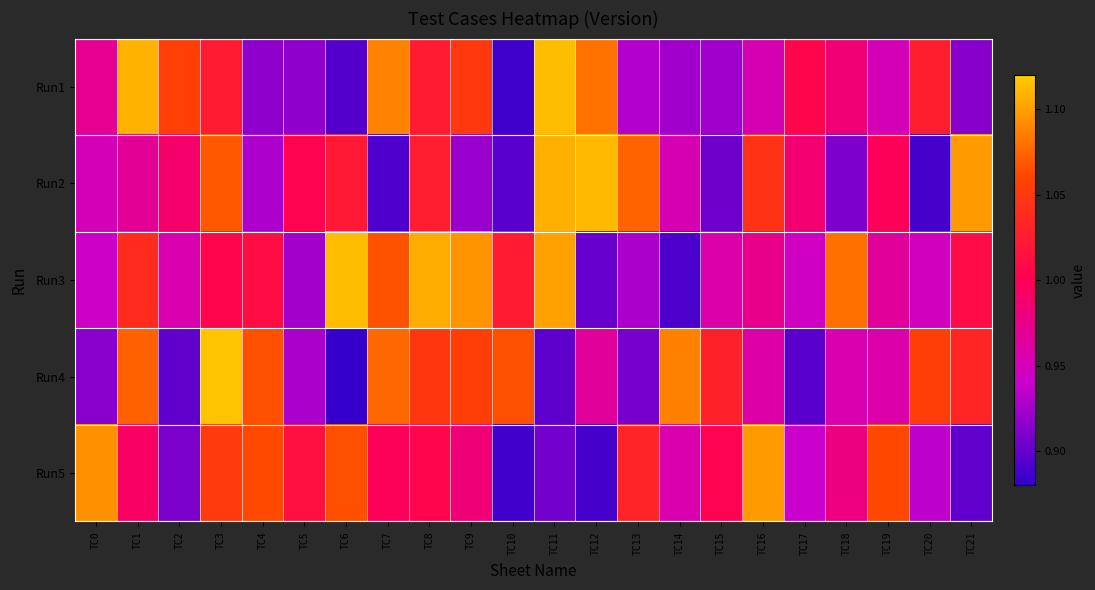

Which series has the largest total across all categories?

Run3